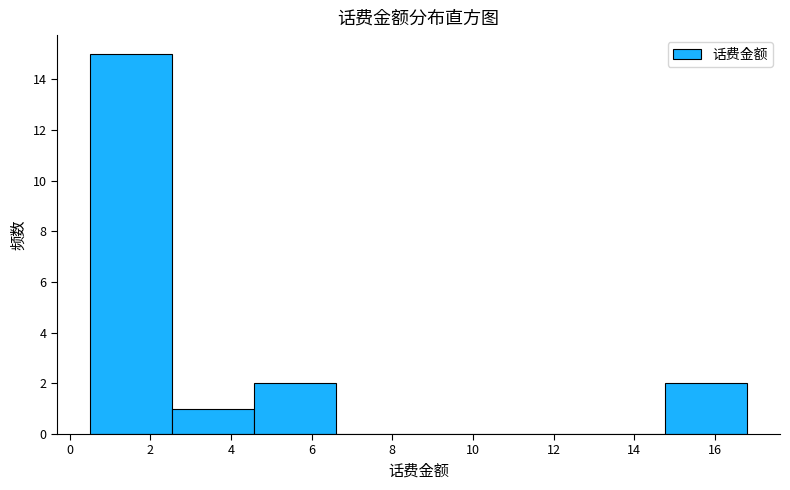

How tall is the bar that spans 2.6 to 4.6 on the x-axis? Neither the bar edges nor the heights are printed on the chart, so give them approximately, as read against the axes.

1